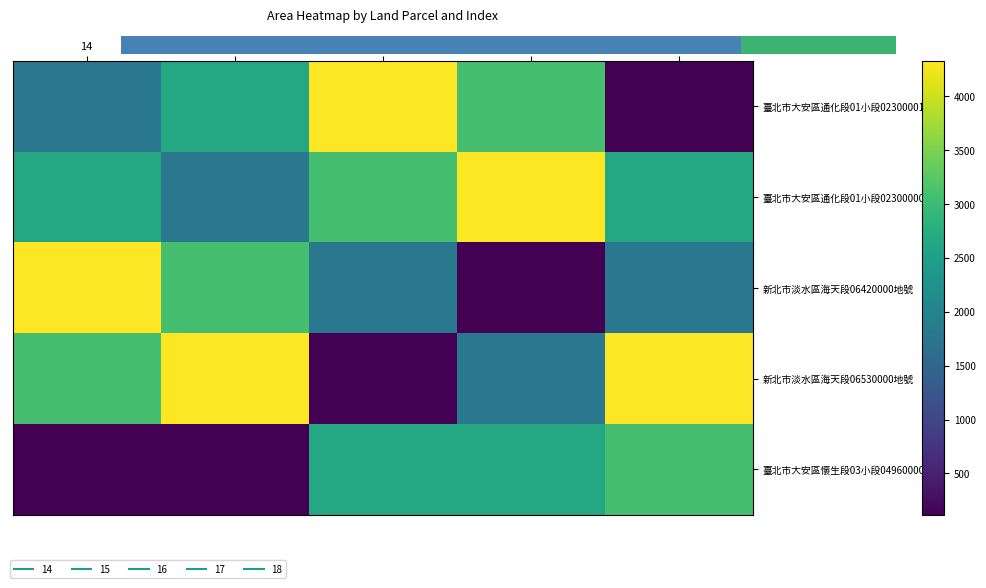

At which category does the chart reach its minimum across all series?

18